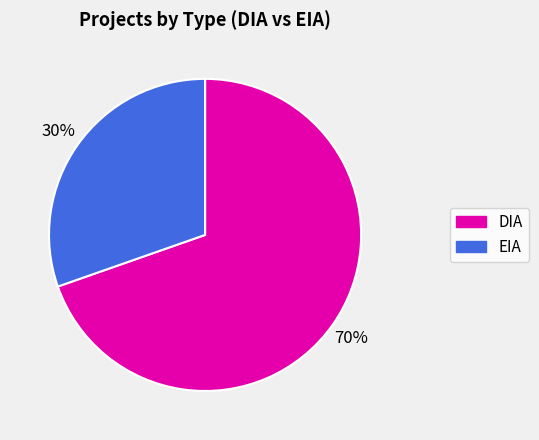

Is the sum of EIA and DIA greater than half?

Yes